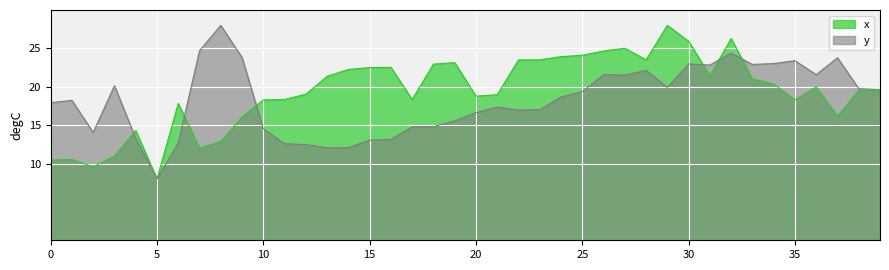

Reading left to right, what are all the values shown in this chart?

x: 0=10.5	1=10.5	2=9.6	3=11.0	4=14.3	5=8.0	6=17.8	7=12.0	8=12.9	9=16.0	10=18.3	11=18.4	12=19.0	13=21.4	14=22.3	15=22.5	16=22.5	17=18.3	18=22.9	19=23.1	20=18.8	21=19.0	22=23.5	23=23.5	24=23.9	25=24.1	26=24.7	27=25.0	28=23.5	29=28.0	30=25.9	31=21.4	32=26.3	33=21.0	34=20.3	35=18.3	36=20.0	37=16.2	38=19.5	39=19.5
y: 0=17.9	1=18.2	2=14.1	3=20.1	4=13.3	5=8.0	6=12.7	7=24.7	8=28.0	9=23.8	10=14.5	11=12.6	12=12.5	13=12.0	14=12.1	15=13.0	16=13.1	17=14.8	18=14.8	19=15.6	20=16.6	21=17.4	22=17.0	23=17.0	24=18.7	25=19.4	26=21.6	27=21.5	28=22.1	29=19.9	30=23.0	31=22.8	32=24.4	33=22.9	34=23.0	35=23.4	36=21.6	37=23.8	38=19.8	39=19.6